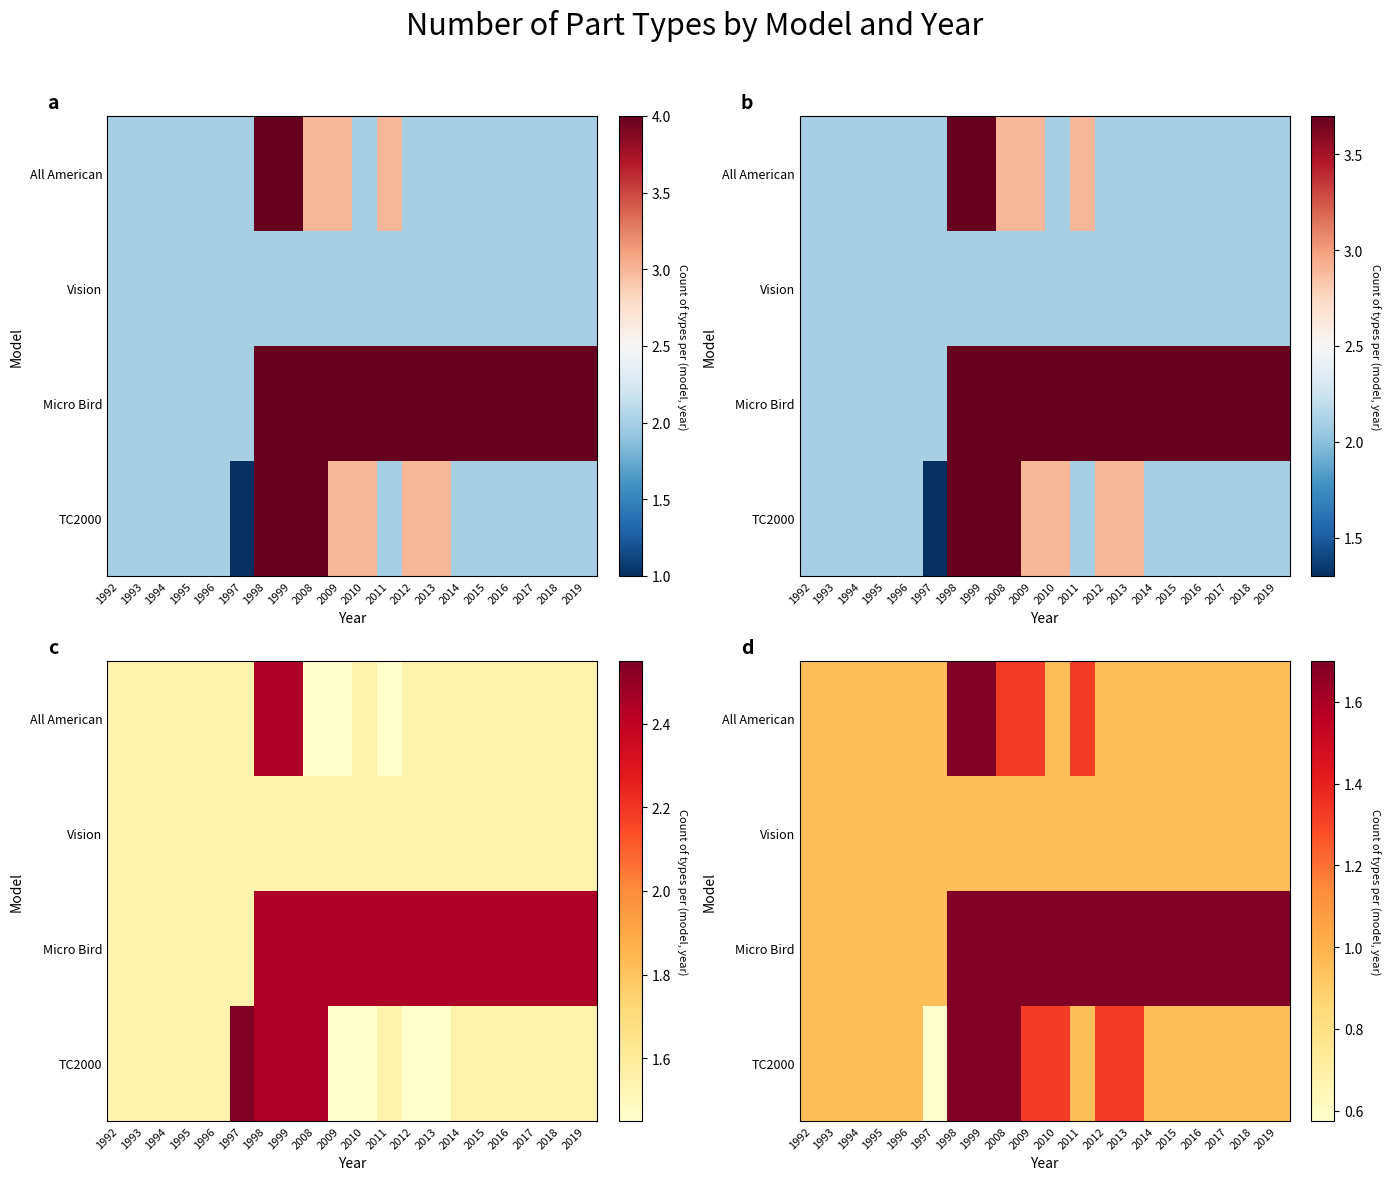

Between 1999 and 2018, which is larger?

1999